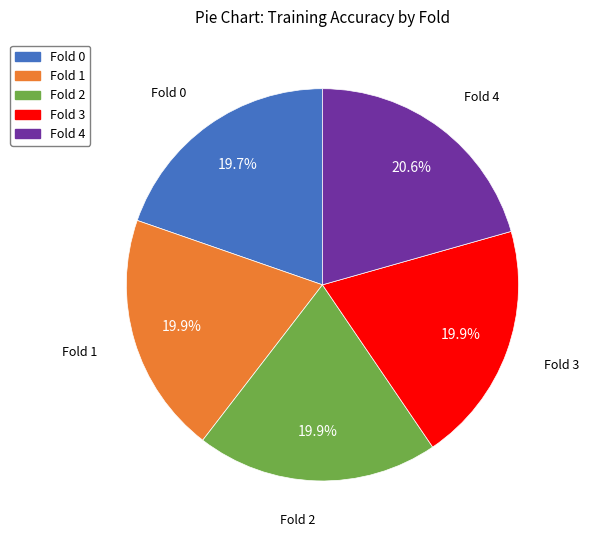

The Fold 0 slice represents 20% of the pie. True or false?

True